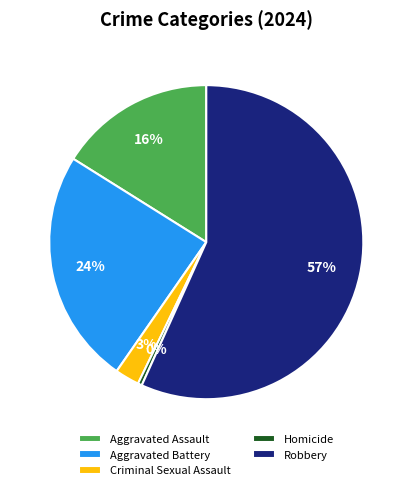

To the nearest percent, what is the combined percentage of Criminal Sexual Assault and Aggravated Assault?

19%